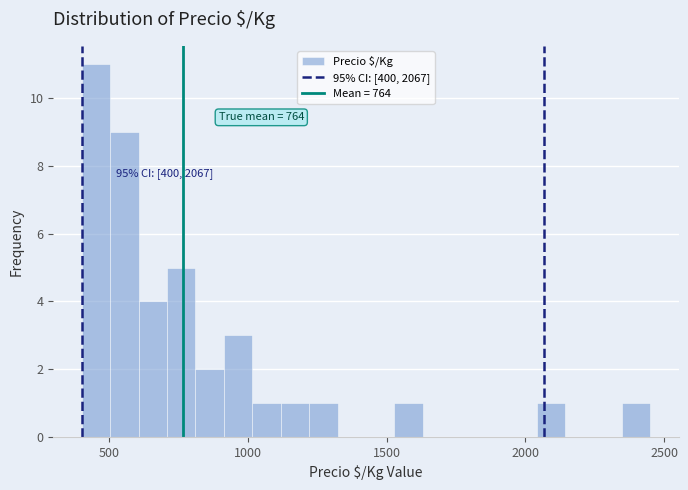

Read against the x-axis, roughly where is the centre of the tallest bar?

450